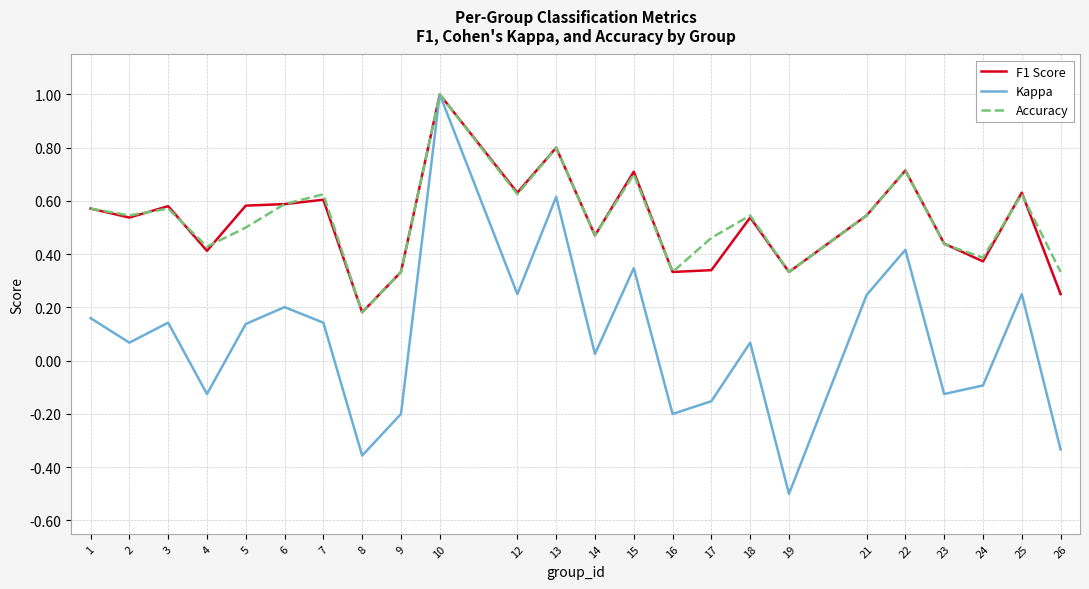

At 5, list the series in order from largest to smallest.

F1 Score, Accuracy, Kappa